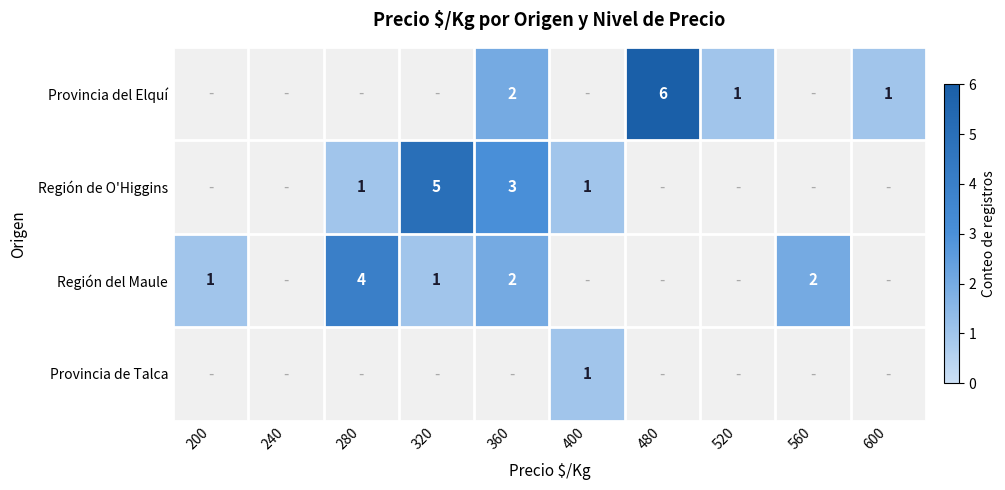

How many series are shown in this chart?

4